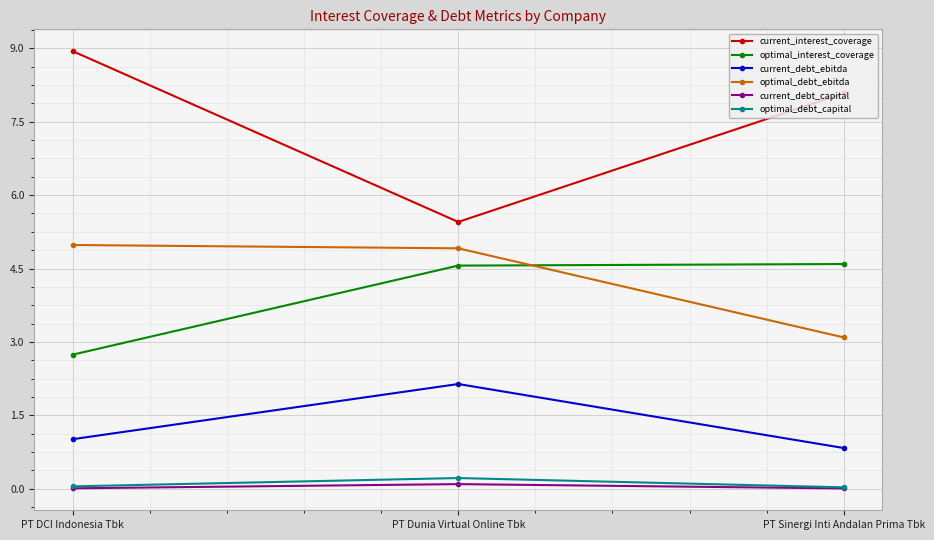

Read the optimal_debt_ebitda value at PT DCI Indonesia Tbk.

5.0